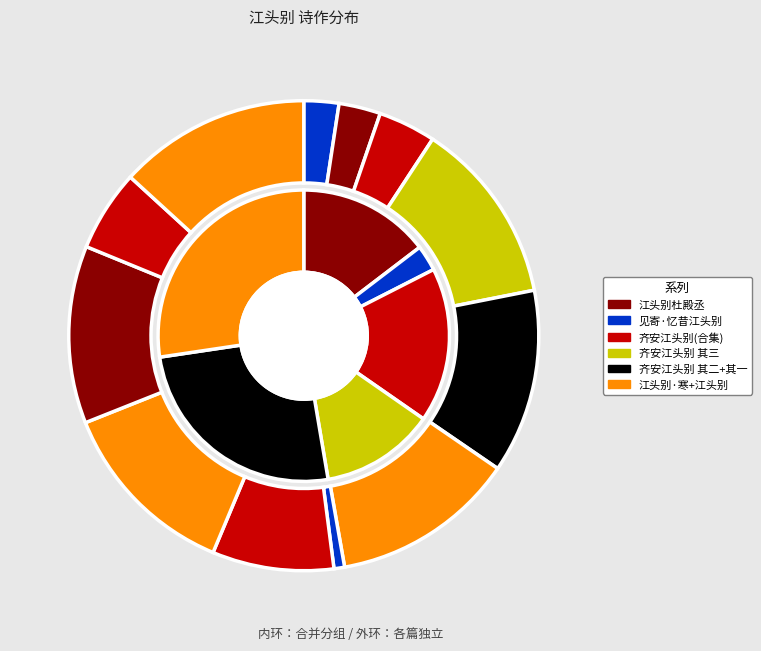

To the nearest percent, what is the difference between the largest and smallest slice percentages?

12%